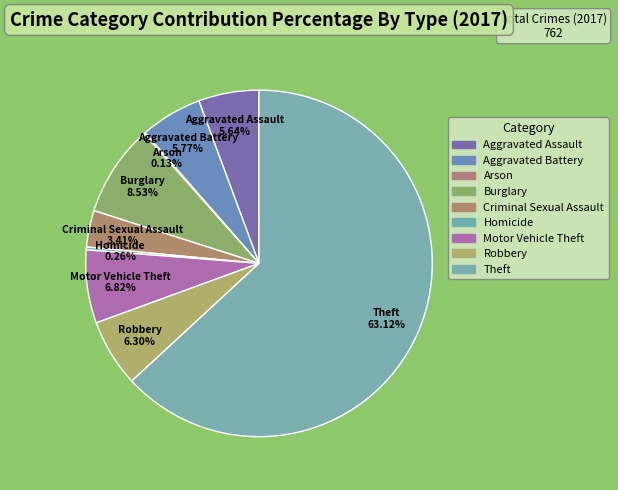

To the nearest percent, what is the average slice percentage?

11%